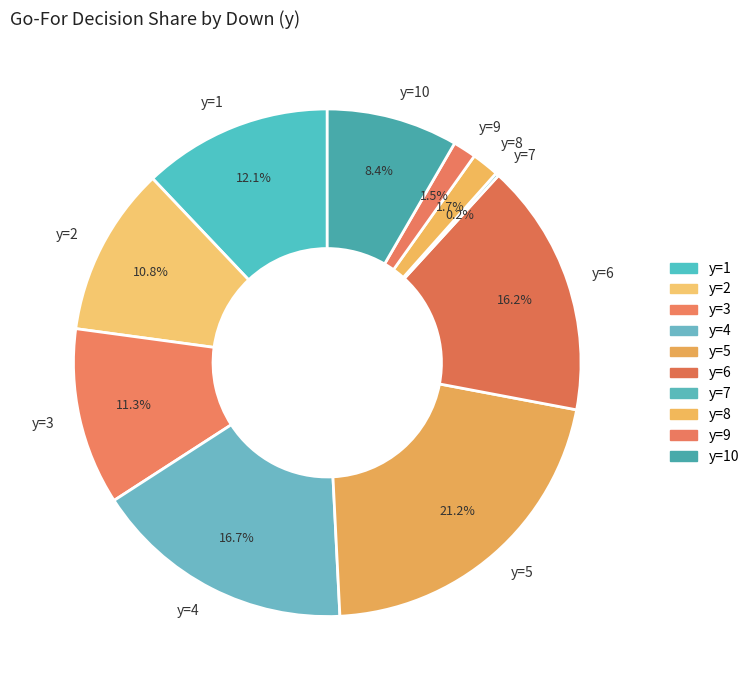

How much of the chart is everything except y=5?

78.8%